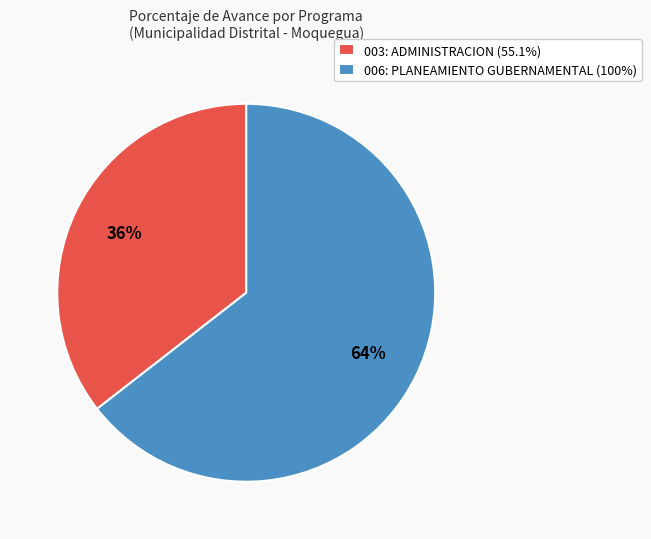

To the nearest percent, what is the combined percentage of 006: PLANEAMIENTO GUBERNAMENTAL (100%) and 003: ADMINISTRACION (55.1%)?

100%